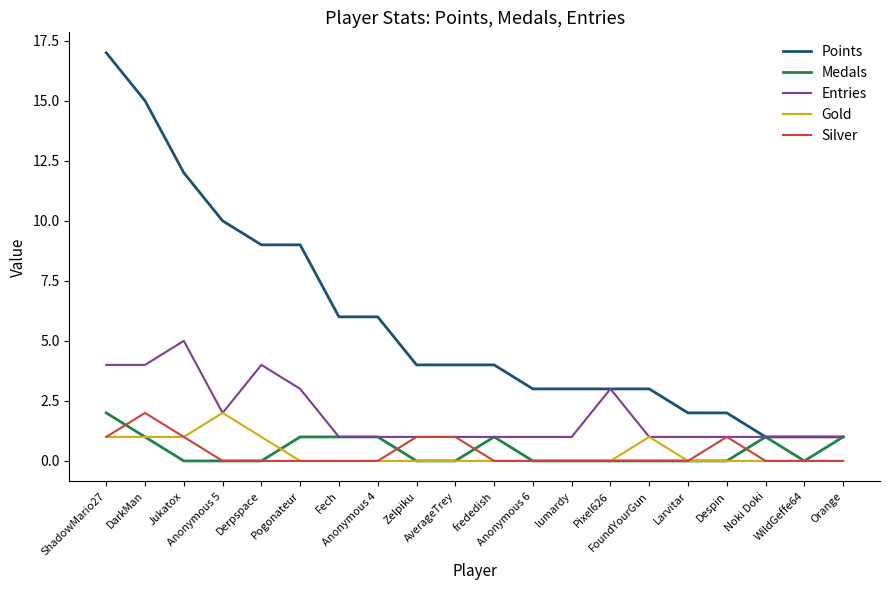

What is the difference between the maximum and minimum values in the Medals series?

2